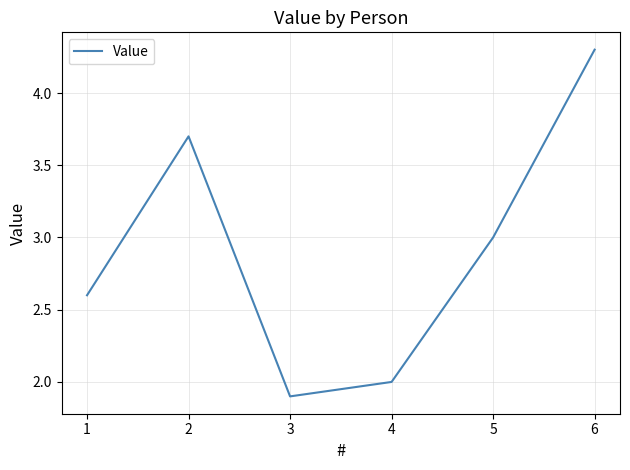

What is the difference between the maximum and minimum values?

2.4